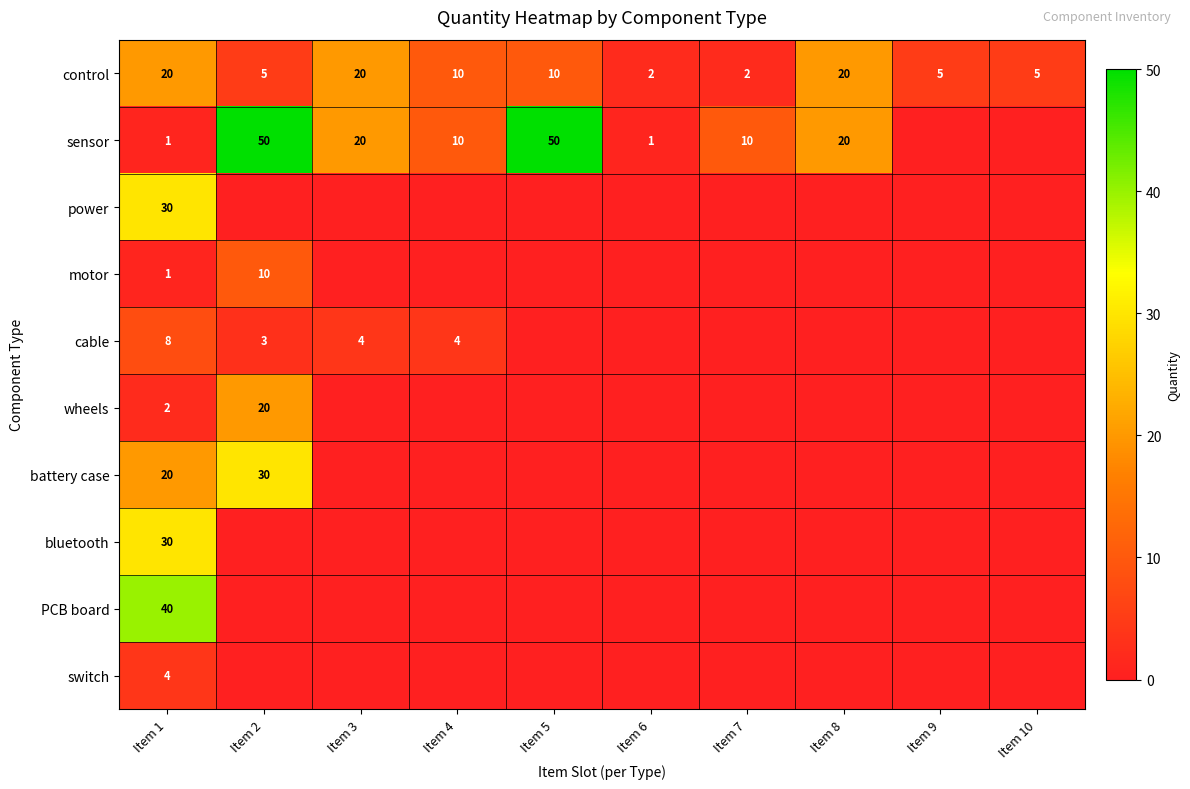

Count the control values in the range 5 to 20.

8